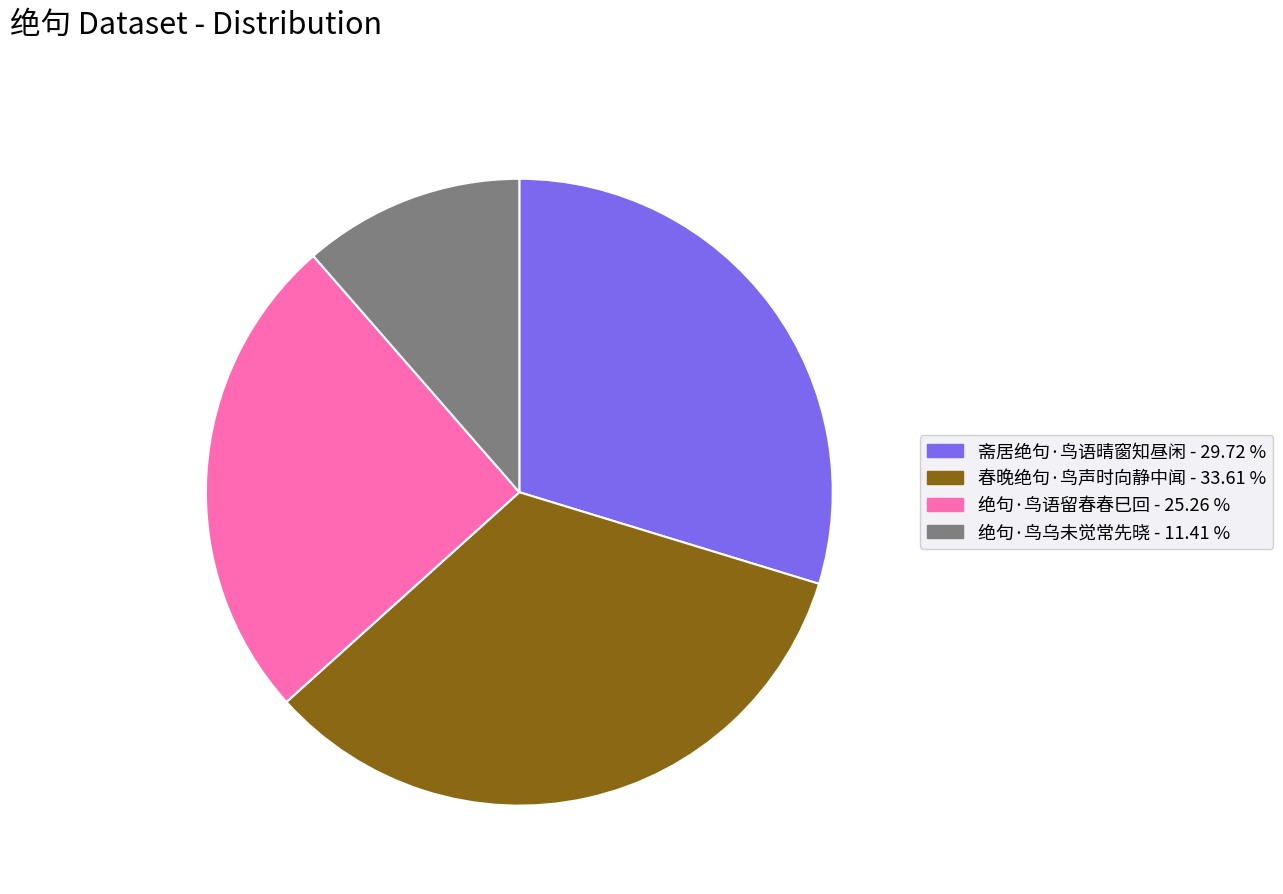

Approximately how many times larger is the value at 斋居绝句·鸟语晴窗知昼闲 compared to 春晚绝句·鸟声时向静中闻?

0.9